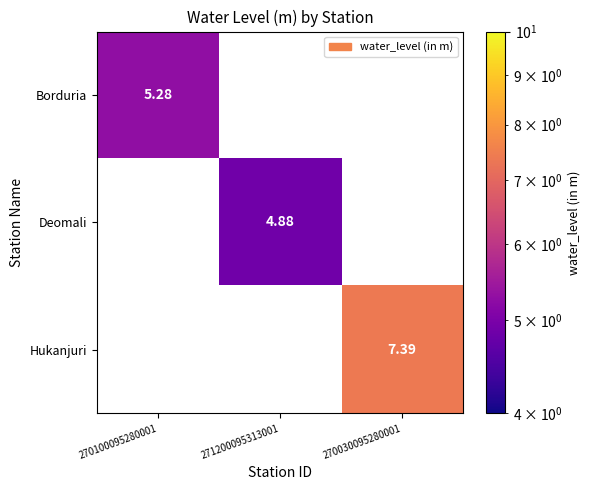

Is the value of Deomali at 271200095313001 greater than the value of Borduria at 270100095280001?

No